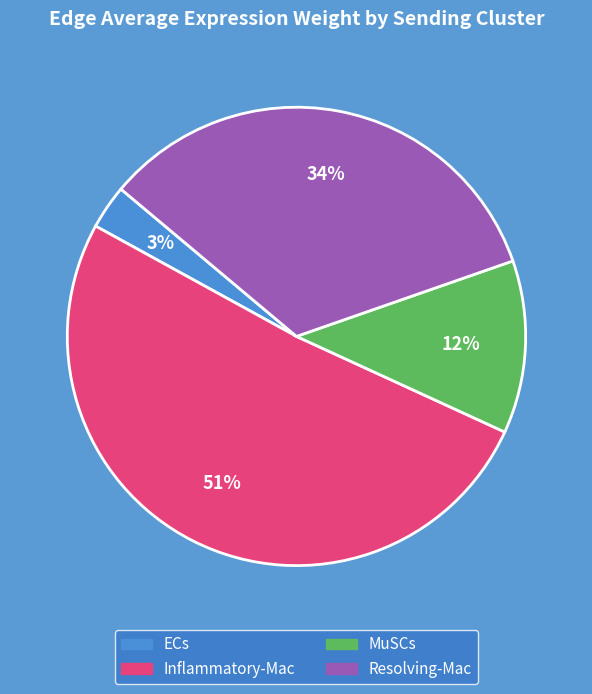

Does any single category account for the majority?

Yes